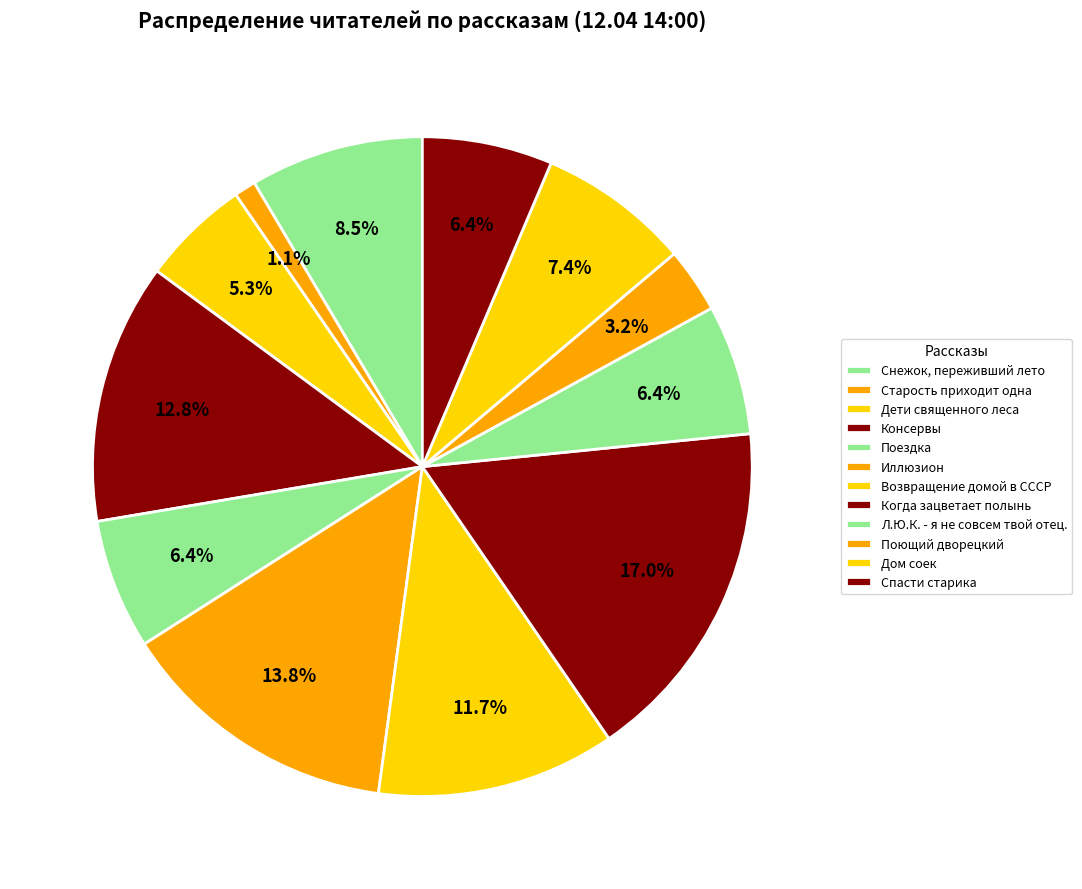

Does any single category account for the majority?

No